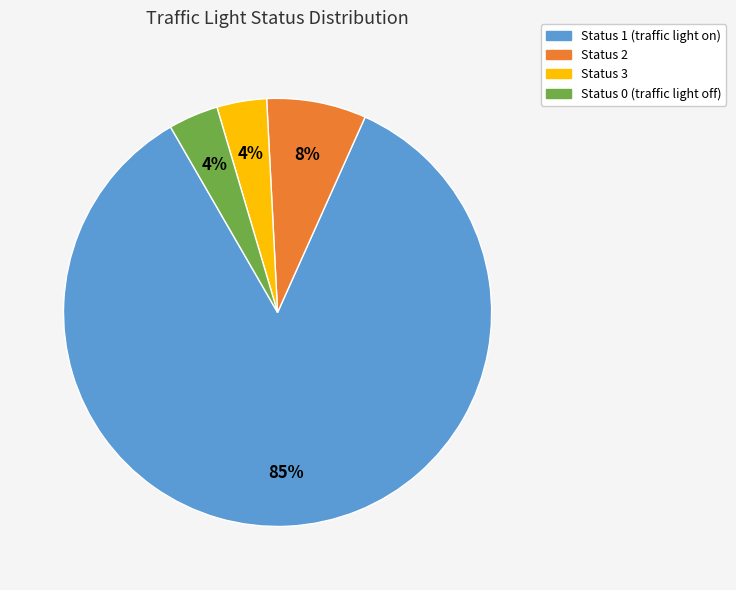

Which category has the biggest portion of the pie?

Status 1